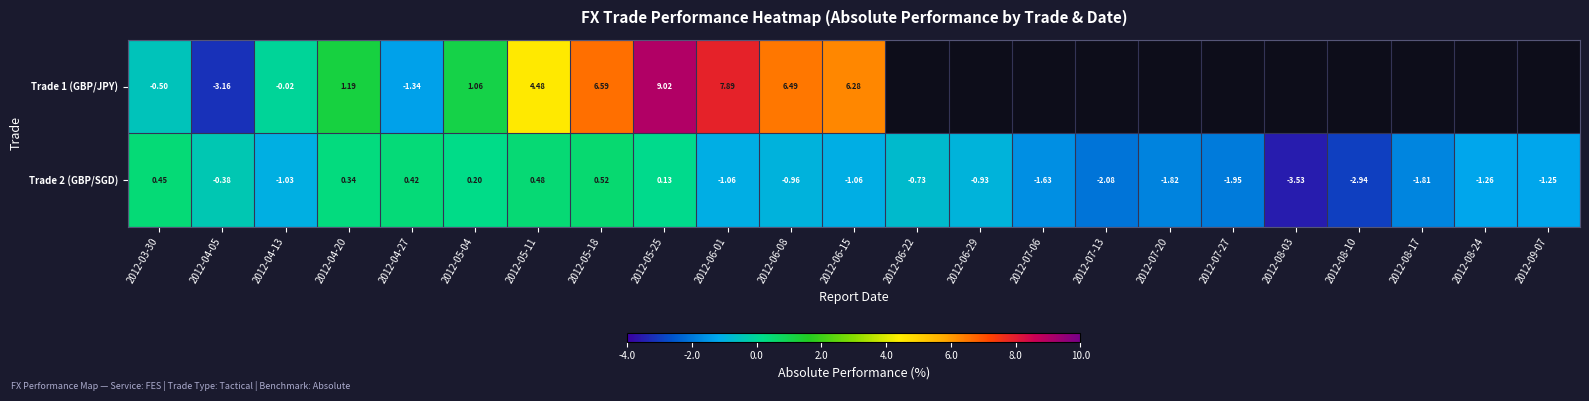

At which label does Trade 2 (GBP/SGD) first exceed -1?

2012-03-30